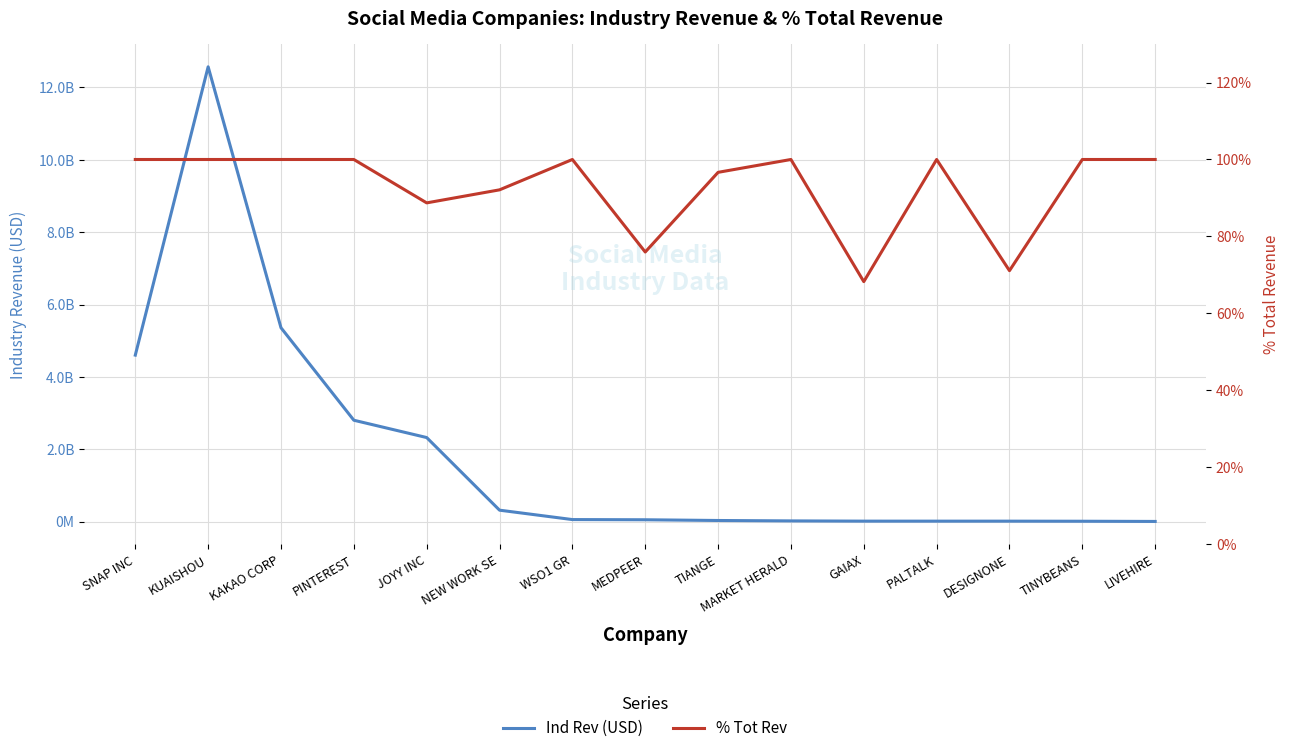

True or false: % Tot Rev and Ind Rev (USD) cross at least once.

False